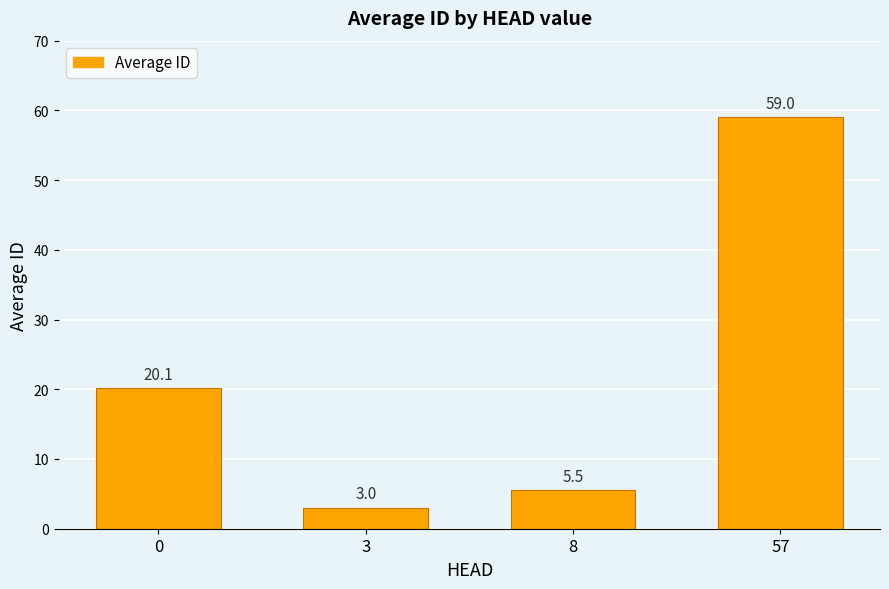

The value at 8 is 2.4. True or false?

False